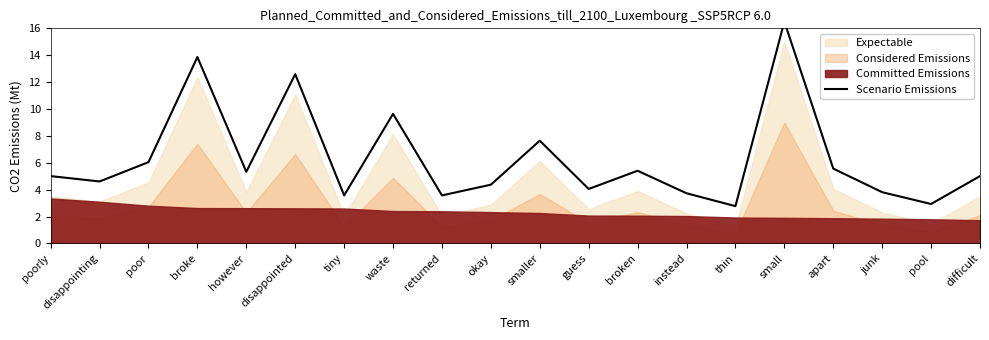

At which label is the value closest to 9?

waste